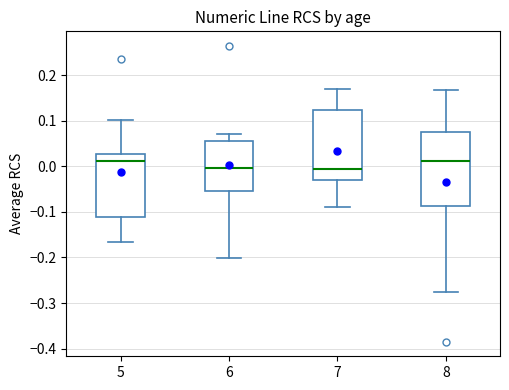

Where does the upper whisker of the box at x = 8 end on the y-axis? The values are not printed on the chart, so give them approximately, as read against the axis.

0.17